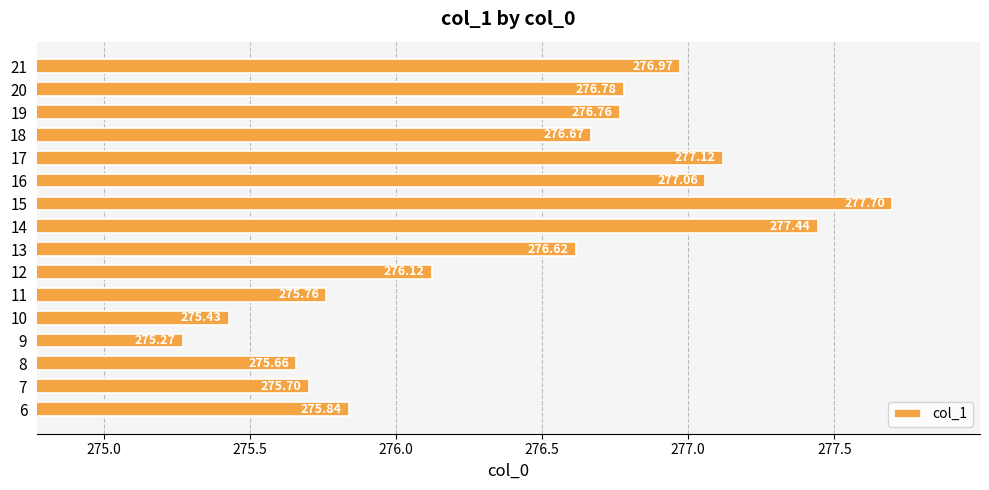

Approximately how many times larger is the value at 13 compared to 10?

1.0